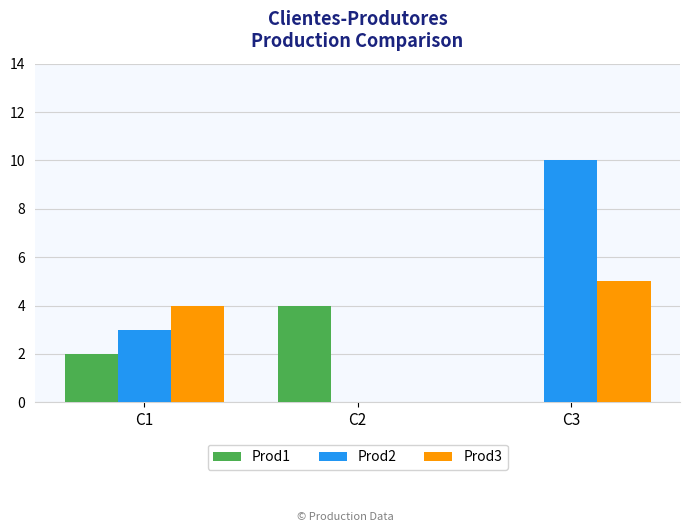

How many values in Prod1 are above zero?

2